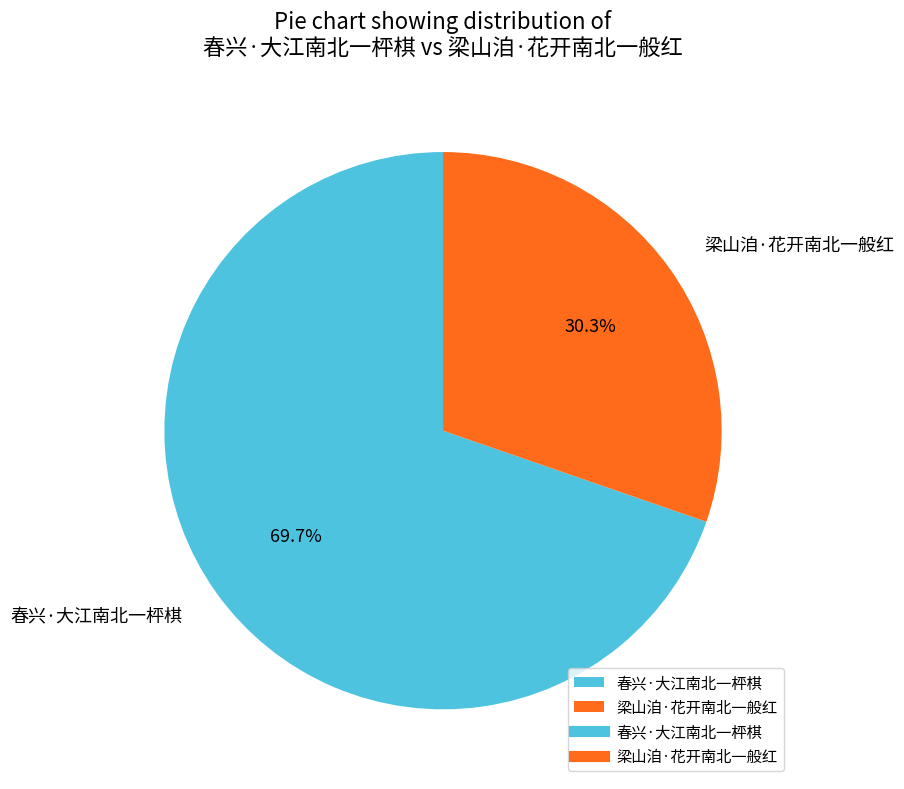

The 春兴·大江南北一枰棋 slice represents 78% of the pie. True or false?

False